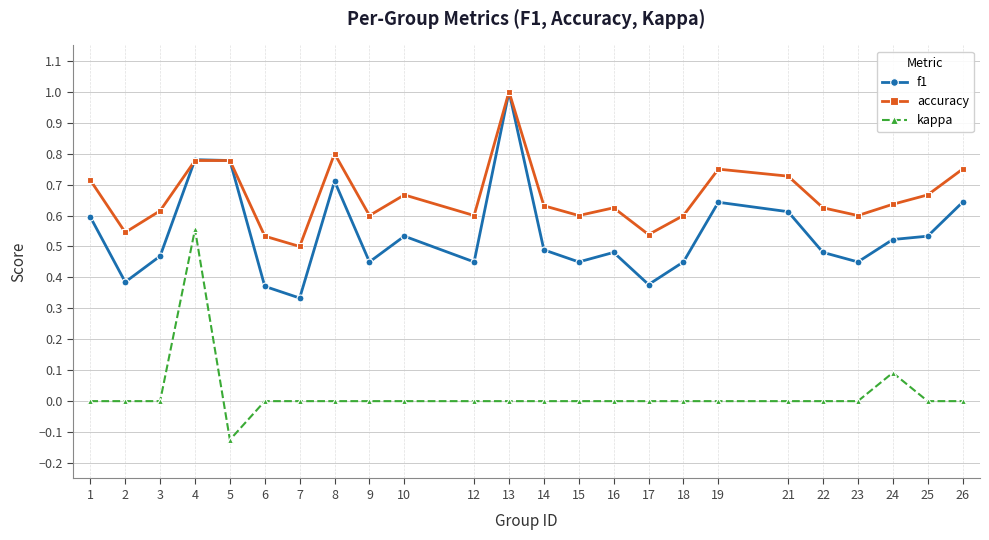

What is the total value across all series at 1?

1.3